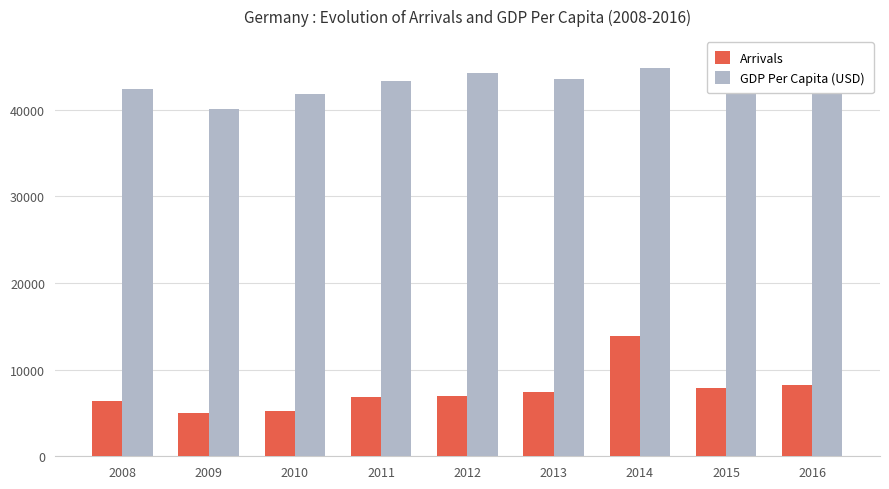

Which has a higher value, 2009 or 2016?

2016